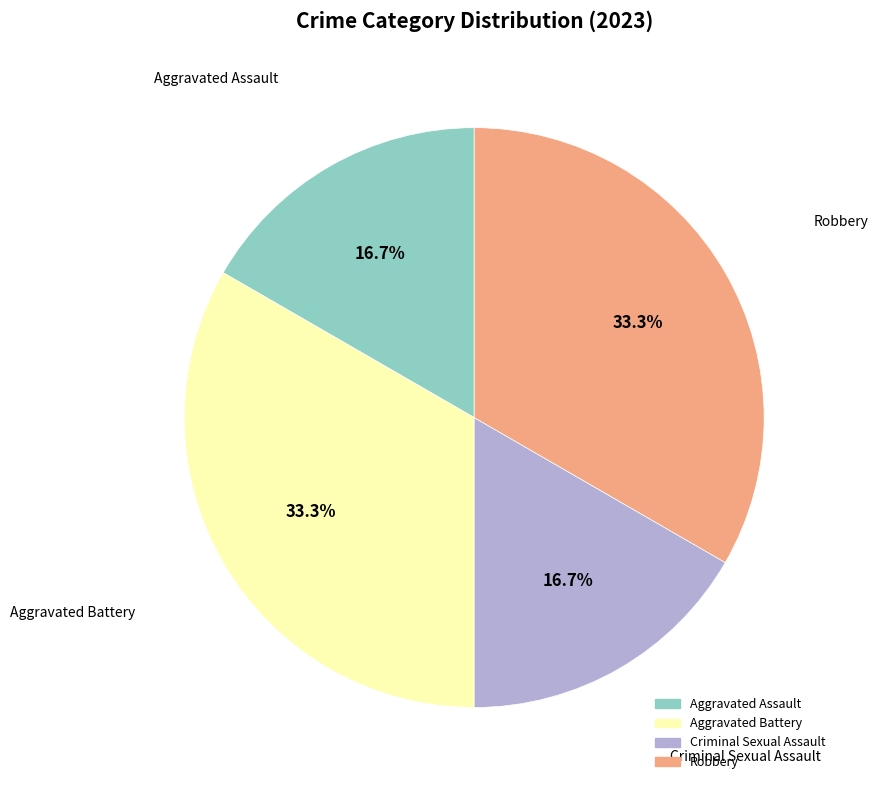

What is the ratio of the value at Aggravated Battery to the value at Criminal Sexual Assault?

2.0